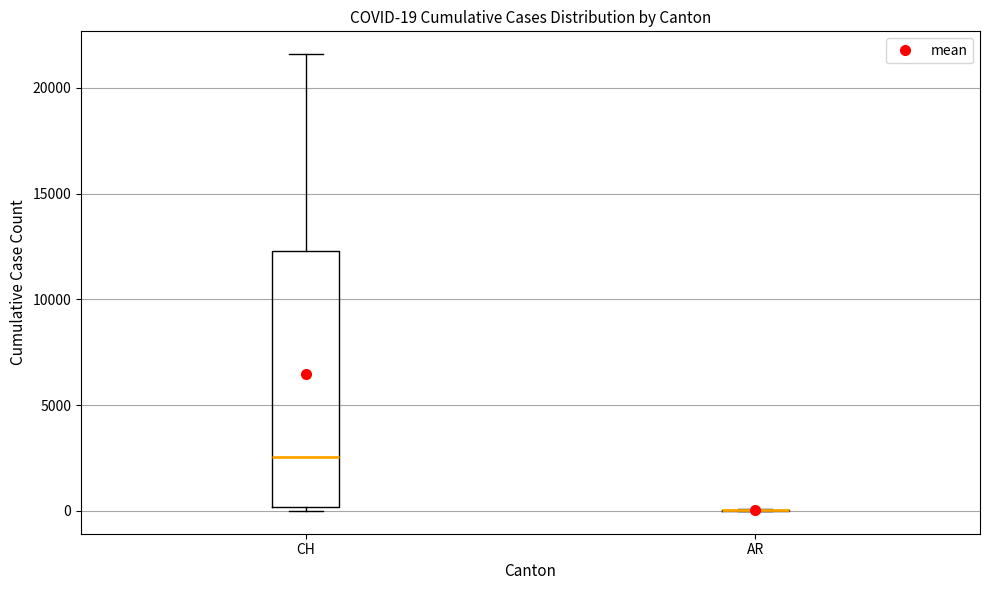

Which box is the tallest, from its lower edge to its upper edge?

CH